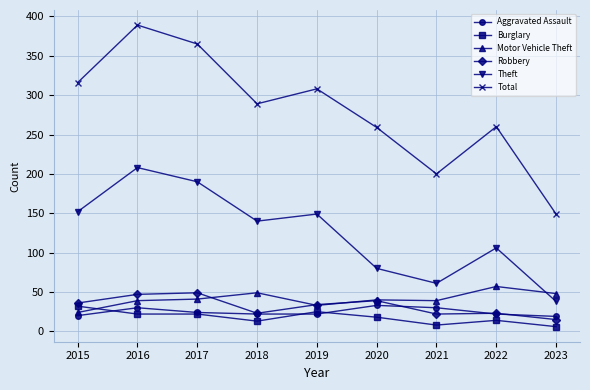

Between 2021 and 2022, which series saw the biggest shift?

Total